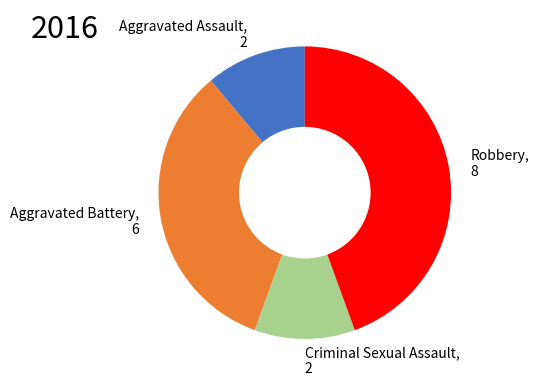

Is it true that Robbery is 34% of the pie?

False